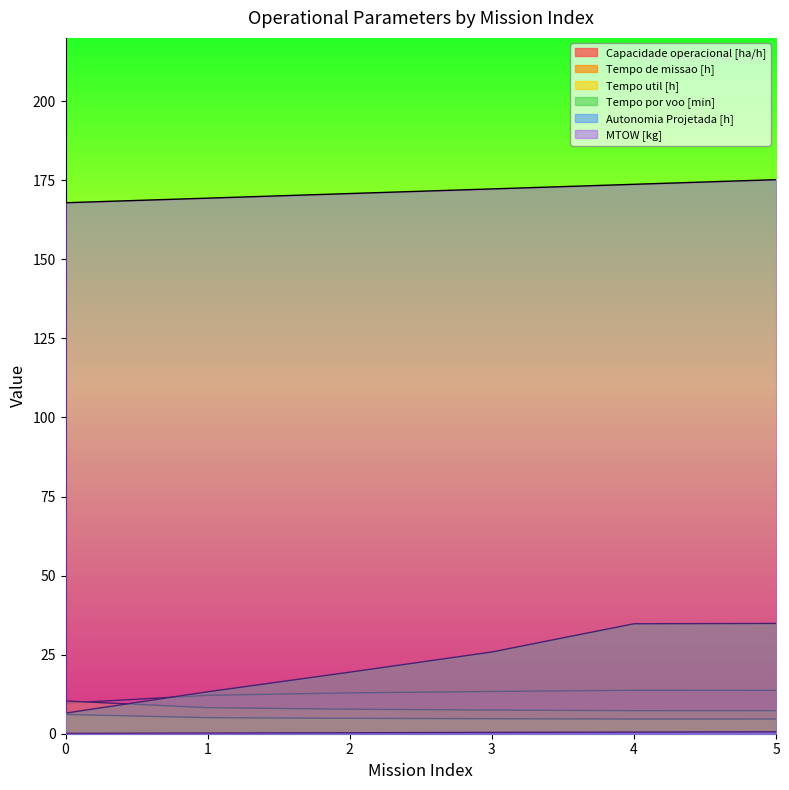

Rank the series at 4 from lowest to highest value.

Autonomia Projetada [h], Tempo util [h], Tempo de missao [h], Capacidade operacional [ha/h], Tempo por voo [min], MTOW [kg]